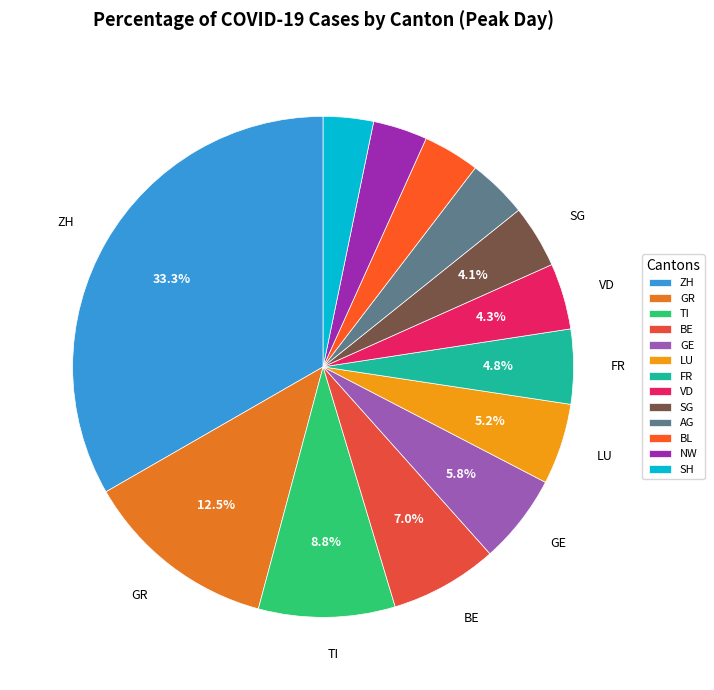

How many slices are in this pie chart?

13